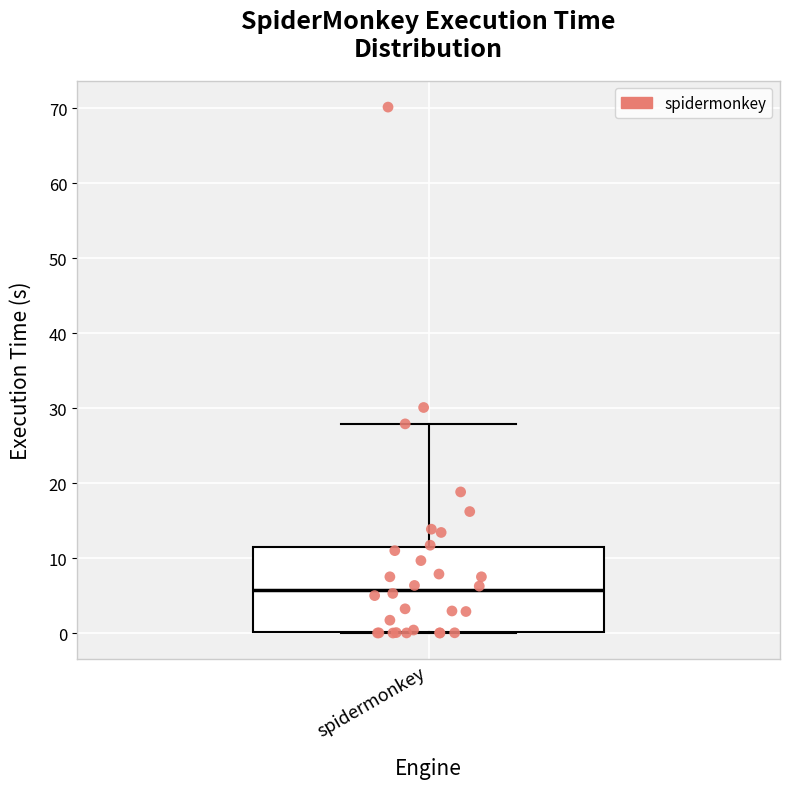

Read this box plot against the y-axis: the position of the median line, the range covered by the box, and the ends of both whiskers. The values are not printed on the chart, so give them approximately, as read against the axis.

median 6, box 0 to 12, whiskers 0 to 28